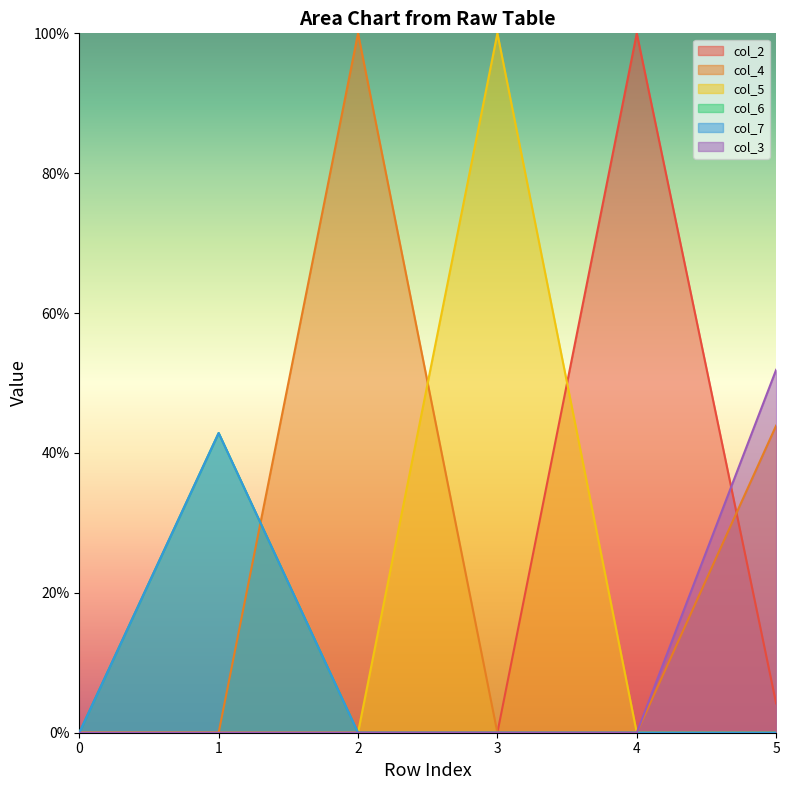

The col_6 series shows 0.0 at 0. True or false?

True